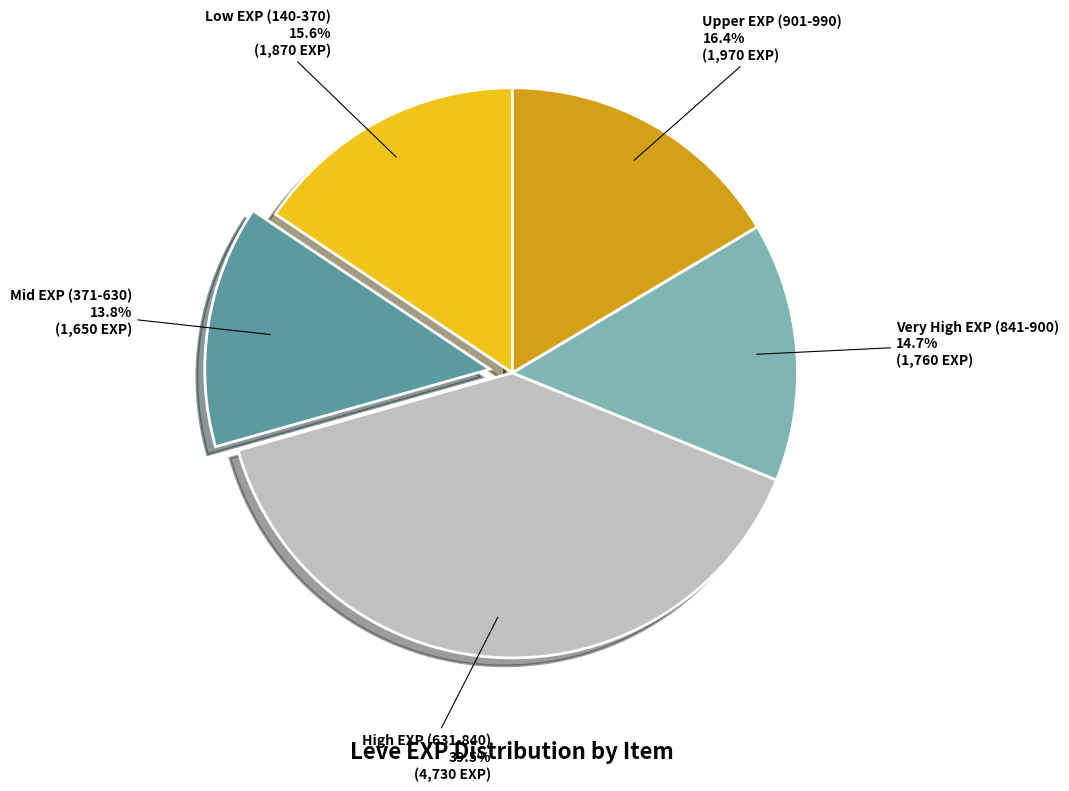

Does any single category account for the majority?

No